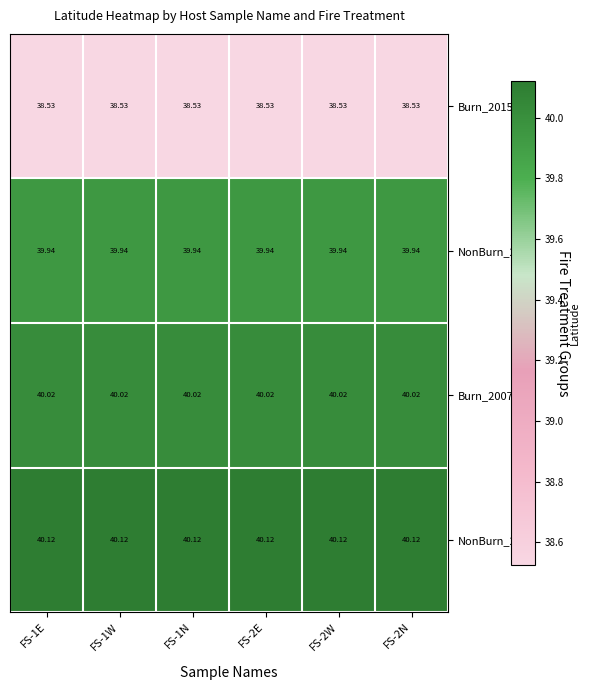

Is the value of Burn_2007 at FS-1N greater than the value of Burn_2015 at FS-2E?

Yes